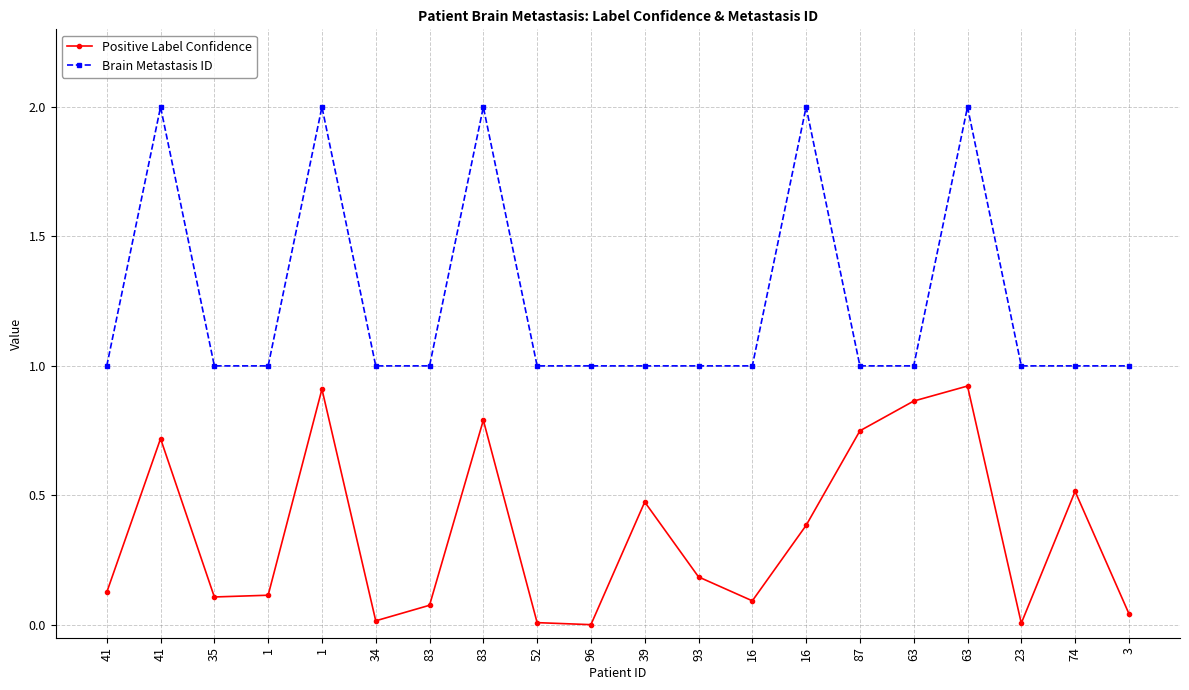

What is the total value across all series at 16?

1.1